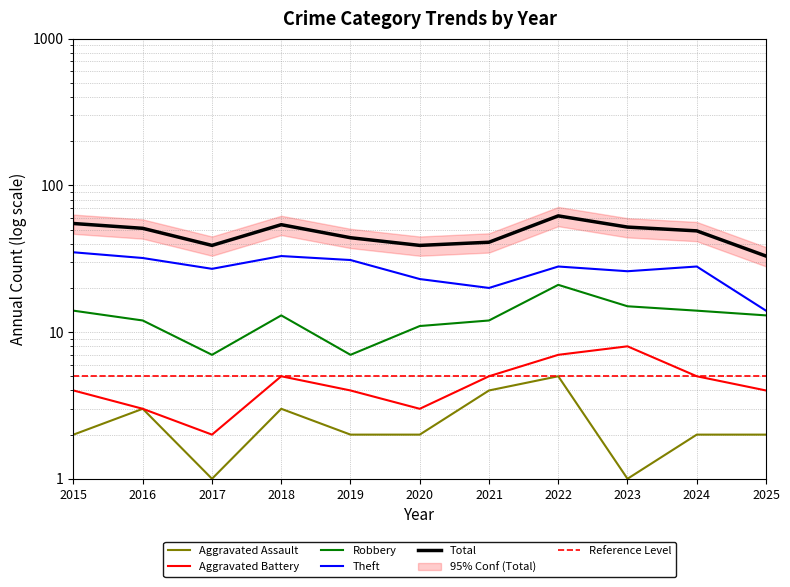

Is the value of Total at 2022 greater than the value of Aggravated Assault at 2017?

Yes